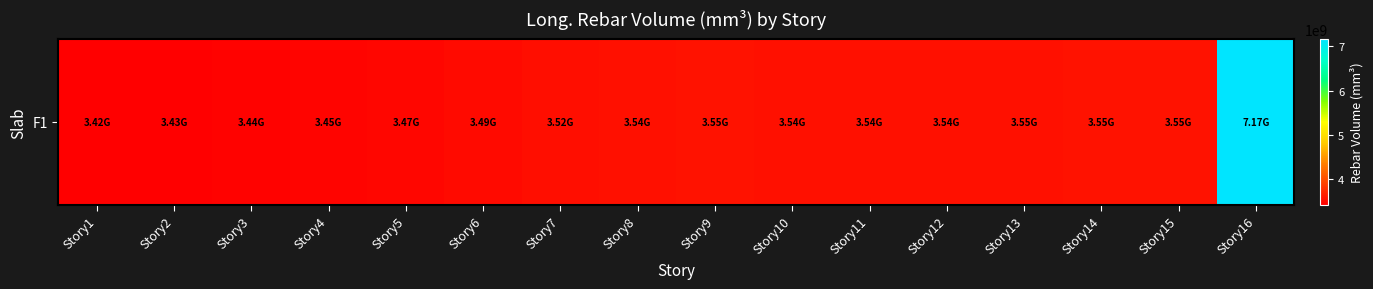

Count the number of data series in this chart.

1